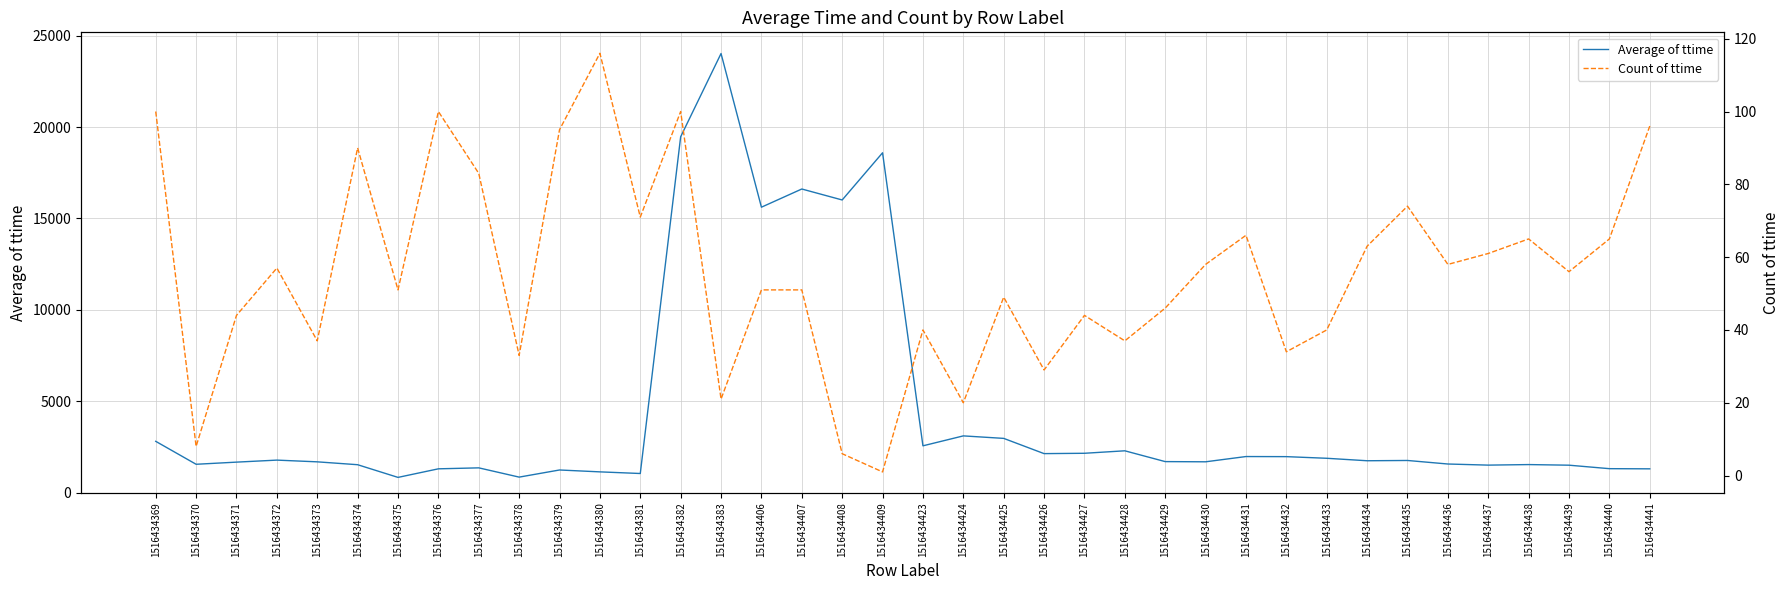

How many distinct data groups are displayed?

2